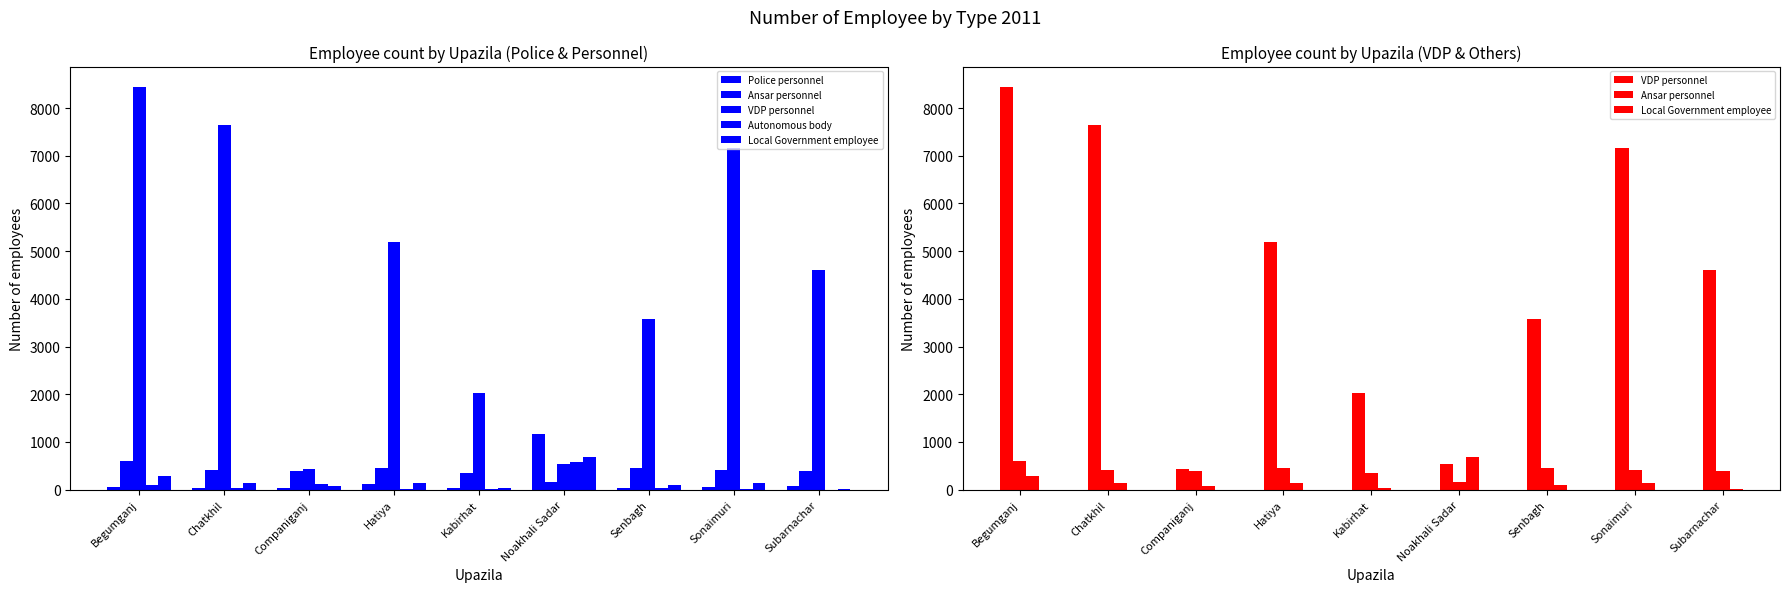

At which label is VDP personnel closest to 4443?

Subarnachar